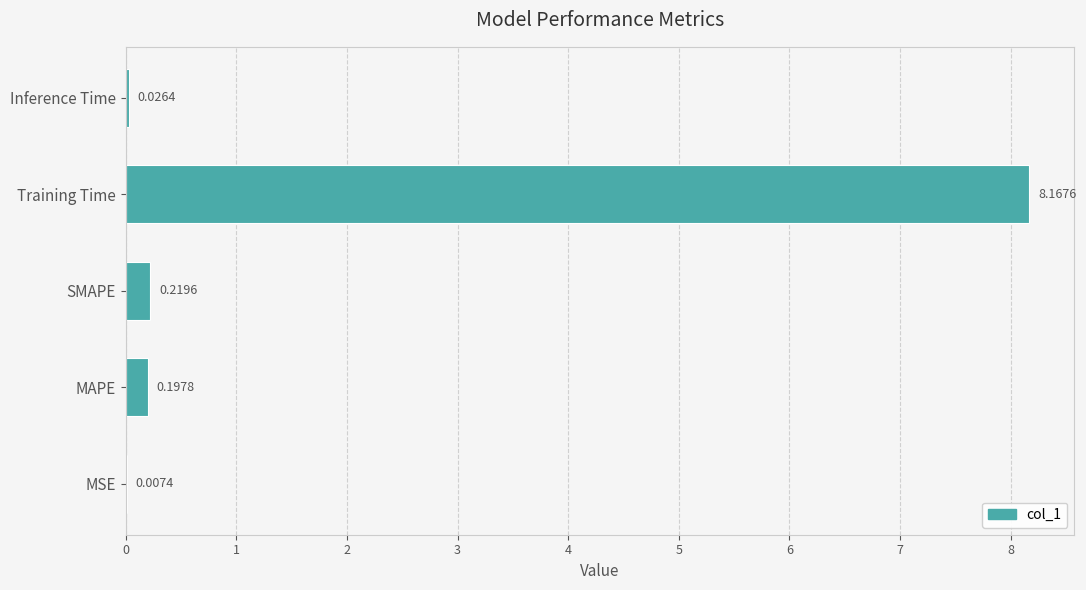

Which has a higher value, Inference Time or MAPE?

MAPE